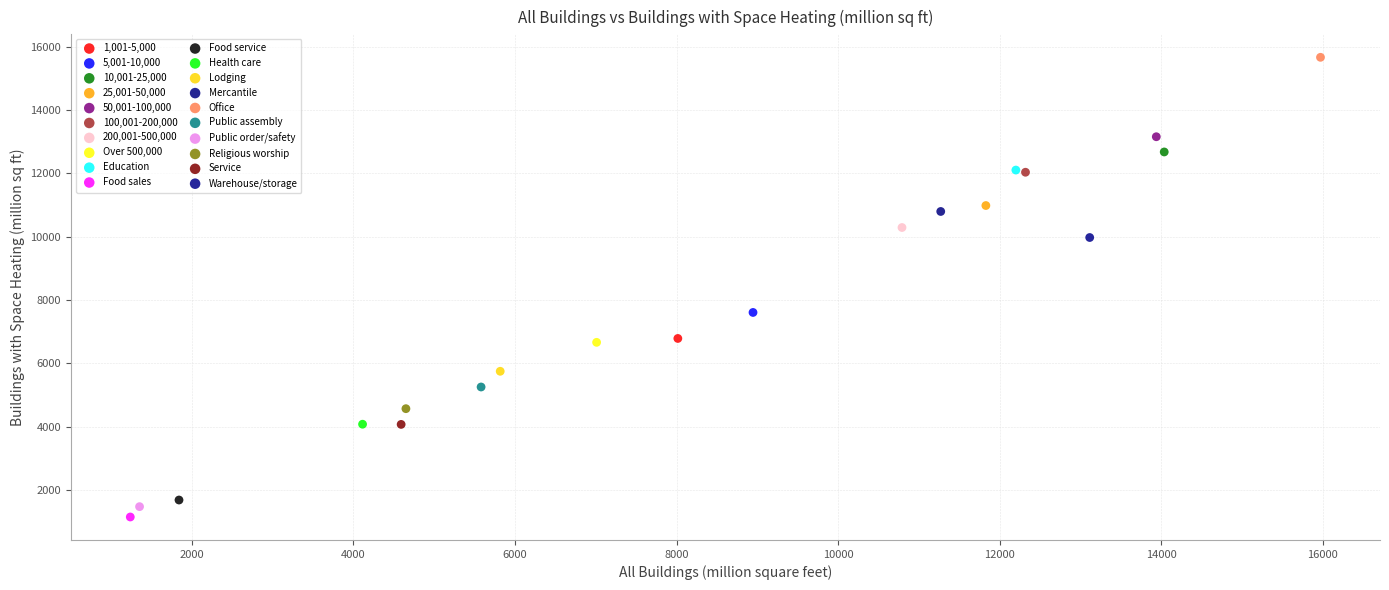

Which series contains the highest Y value?

Office